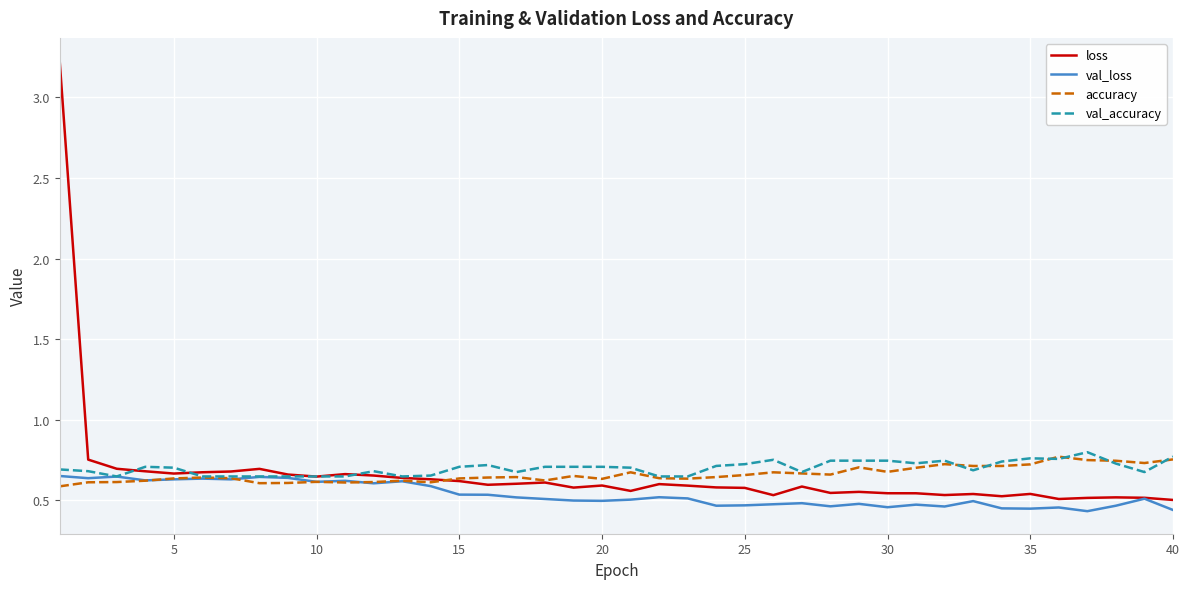

What is the greatest value displayed?

3.2